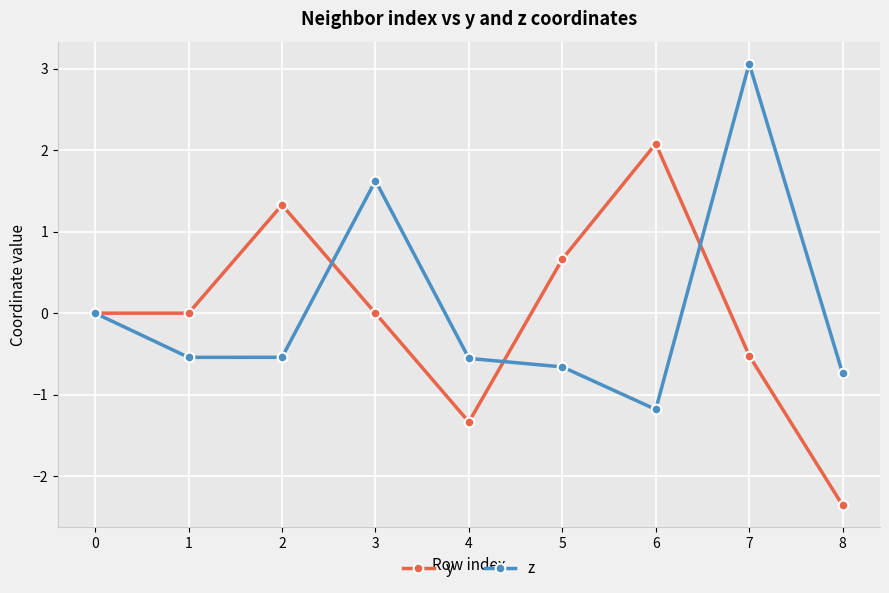

What is the value of the z point at the 7th from the left?

-1.2